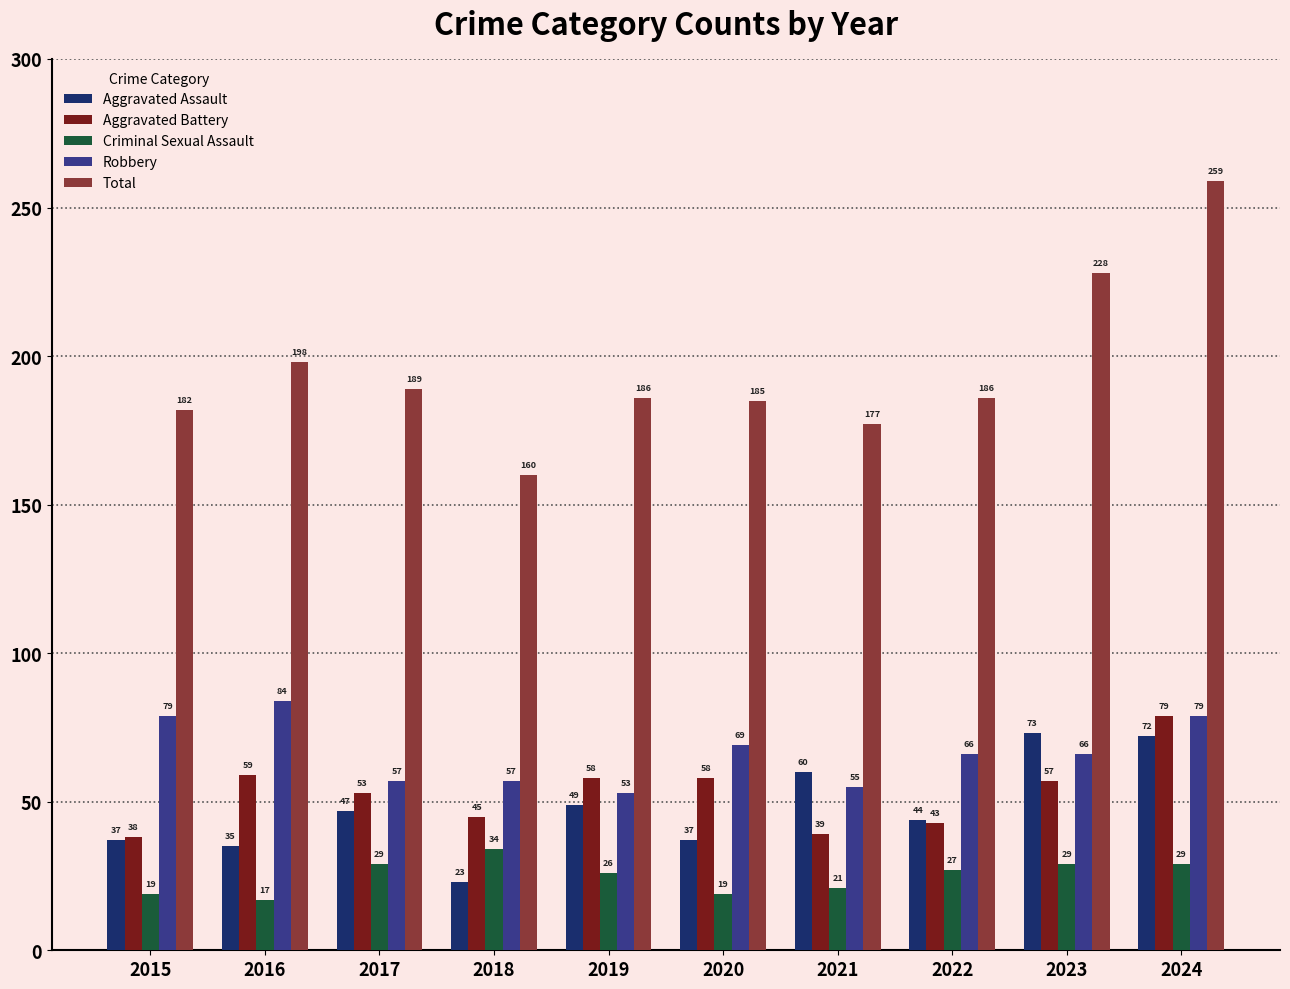

Which series has the widest spread of values?

Total